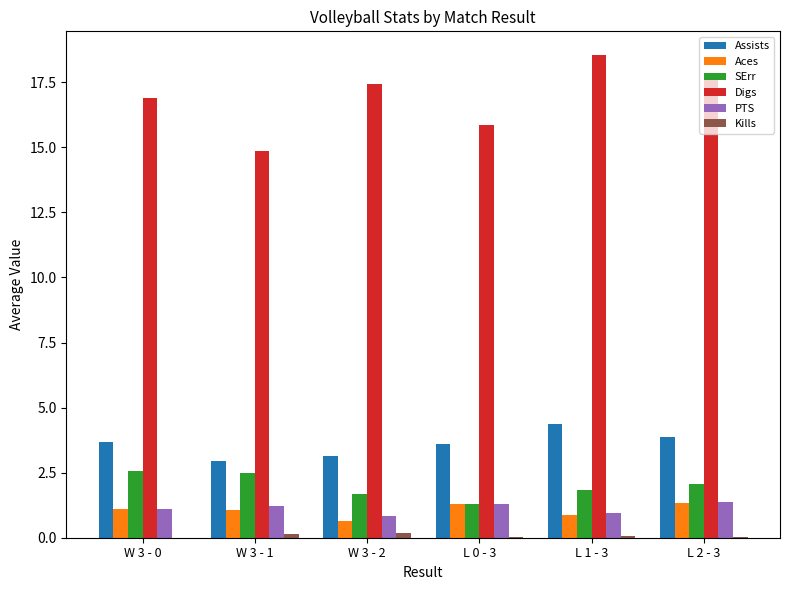

True or false: PTS has a value of 1.3 at L 0 - 3.

True